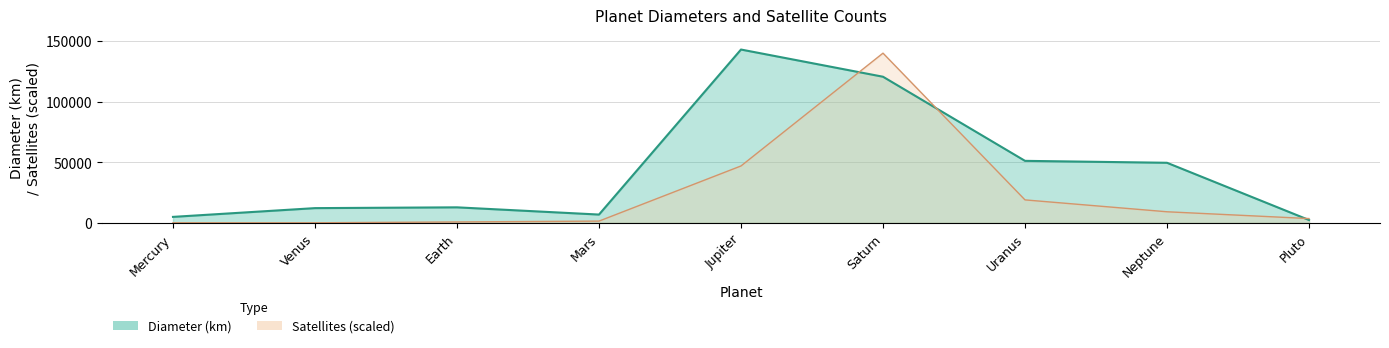

How many interior local peaks (higher than both neighbors) does the data have?

2